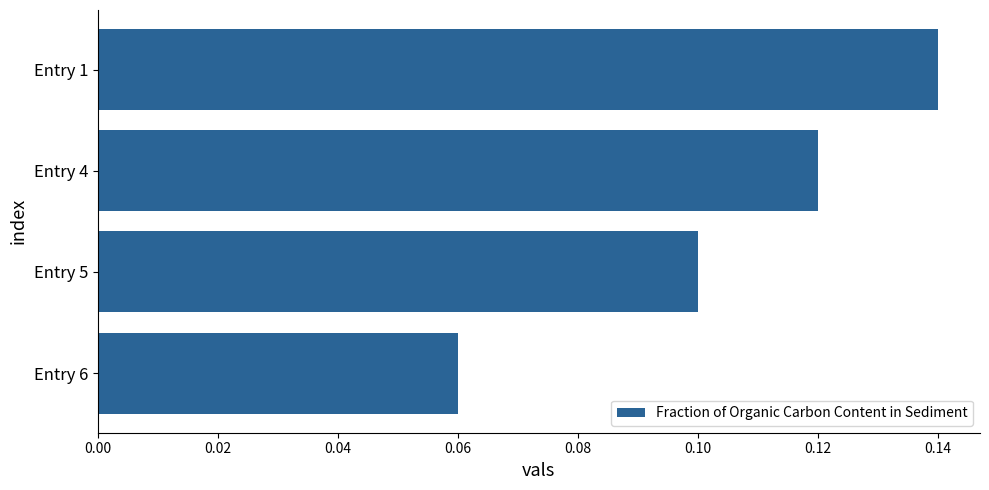

Count the values in the range 0 to 1.

4